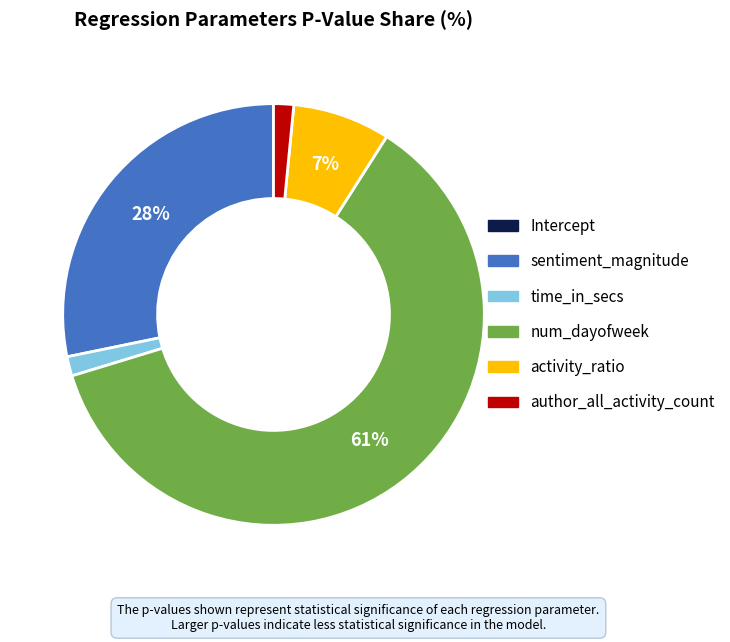

To the nearest percent, what is the average slice percentage?

17%